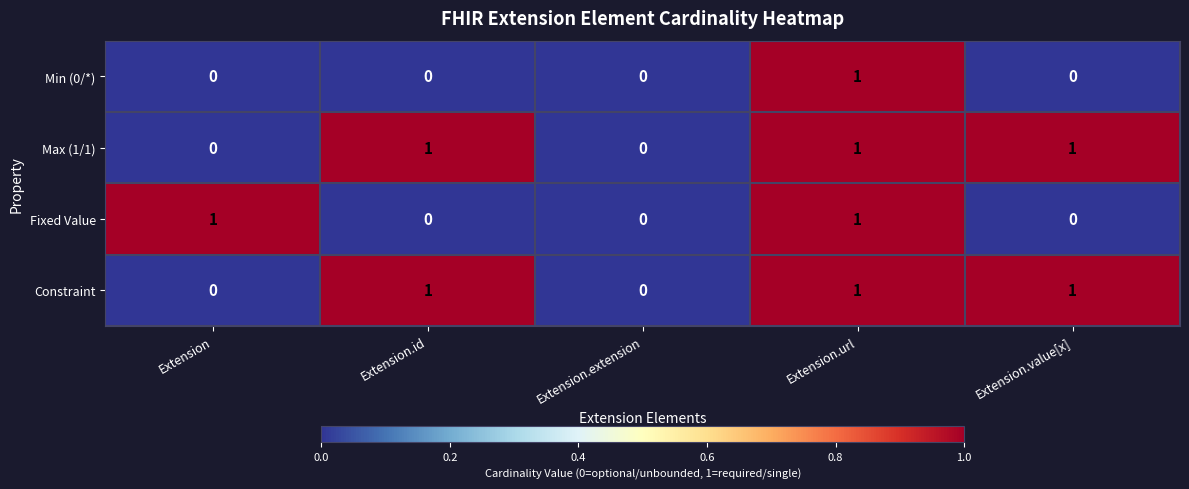

True or false: Fixed Value has a value of 0 at Extension.

False